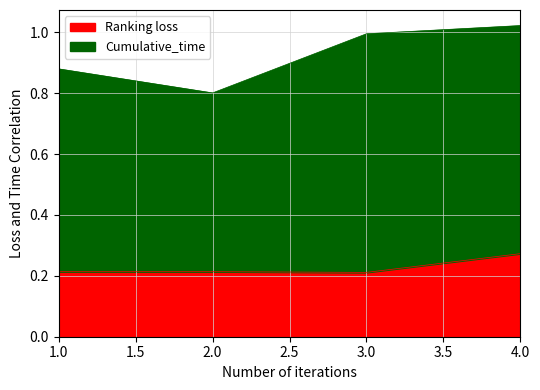

True or false: U_Ke and RT_Je cross at least once.

False